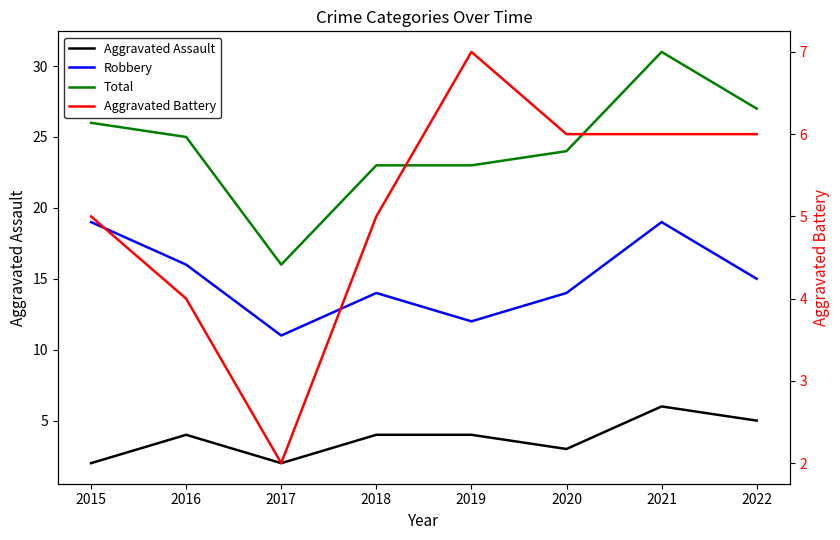

At which label does Total reach its peak?

2021